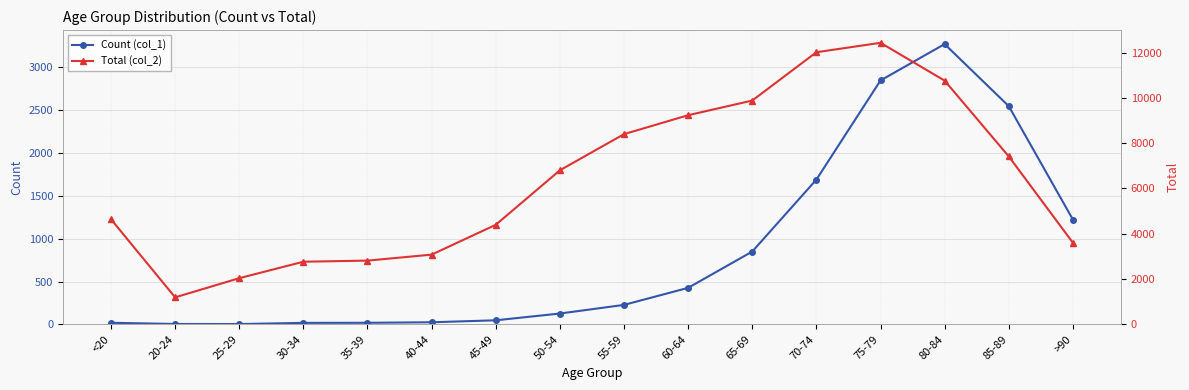

What is the difference between the second highest and minimum values in the Total (col_2) series?

10827